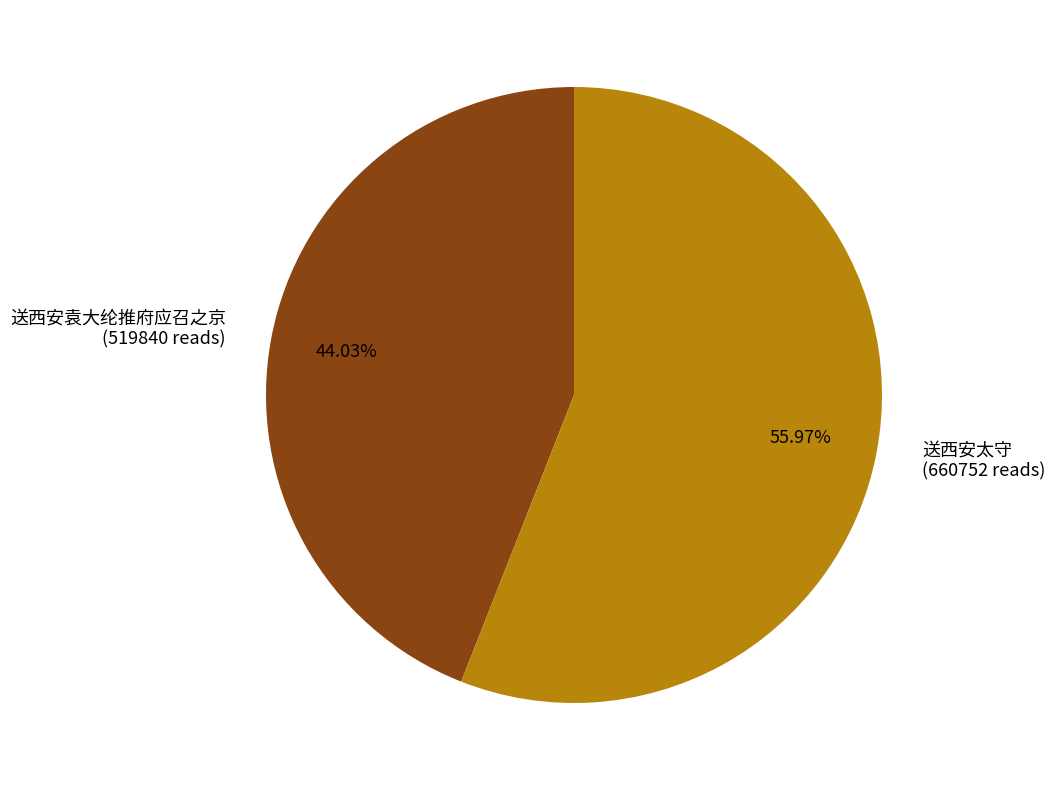

To the nearest percent, what is the average slice percentage?

50%